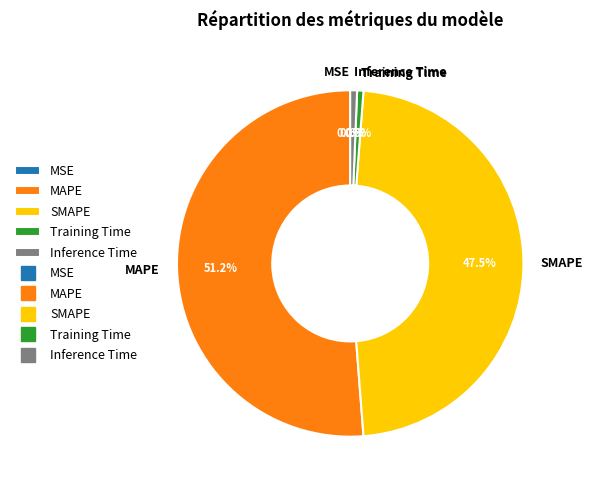

True or false: Inference Time accounts for 1% of the total.

True